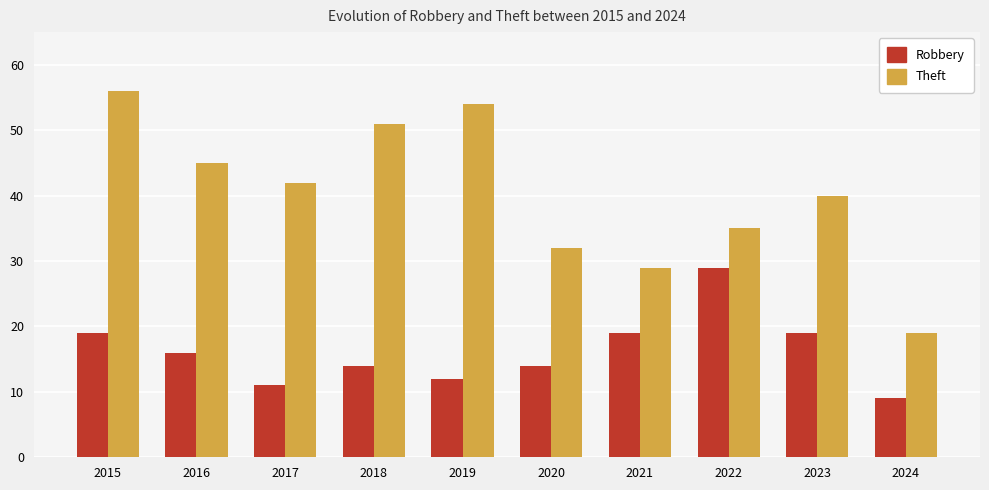

Reading left to right, extract all data points from this chart.

Robbery: 2015=19	2016=16	2017=11	2018=14	2019=12	2020=14	2021=19	2022=29	2023=19	2024=9
Theft: 2015=56	2016=45	2017=42	2018=51	2019=54	2020=32	2021=29	2022=35	2023=40	2024=19